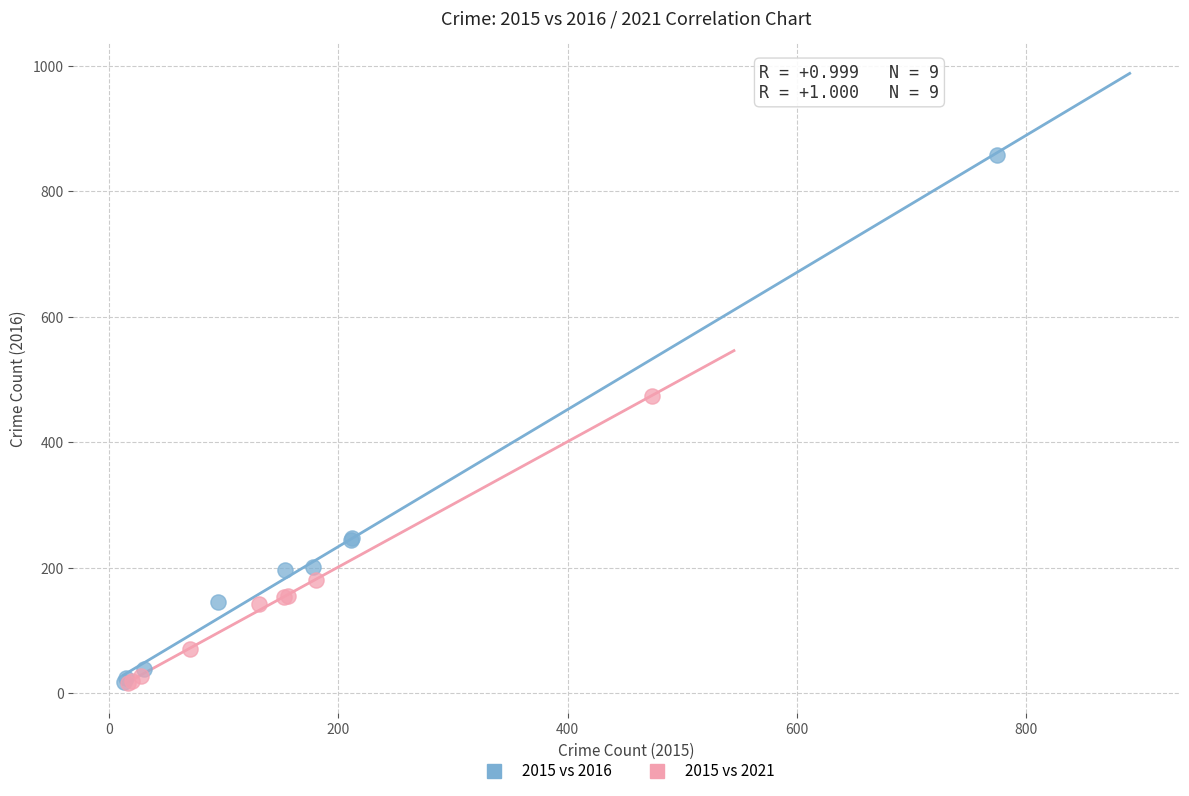

Which series has the largest Y range (max minus min)?

2015 vs 2016